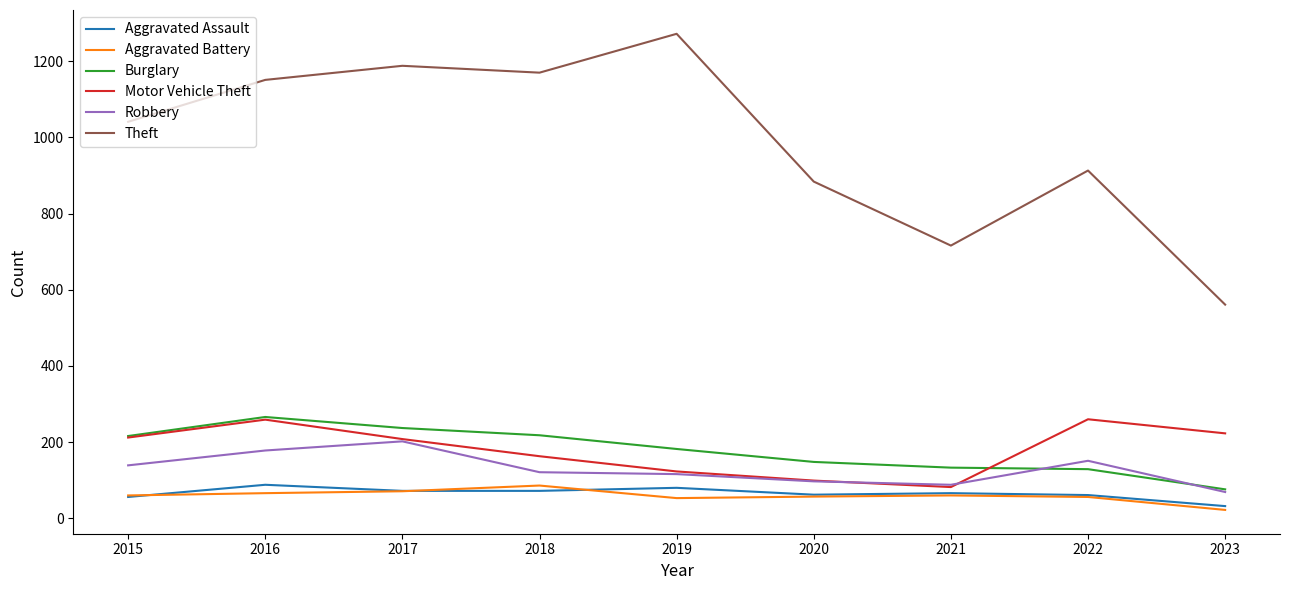

Which label corresponds to the smallest value in the chart?

2023